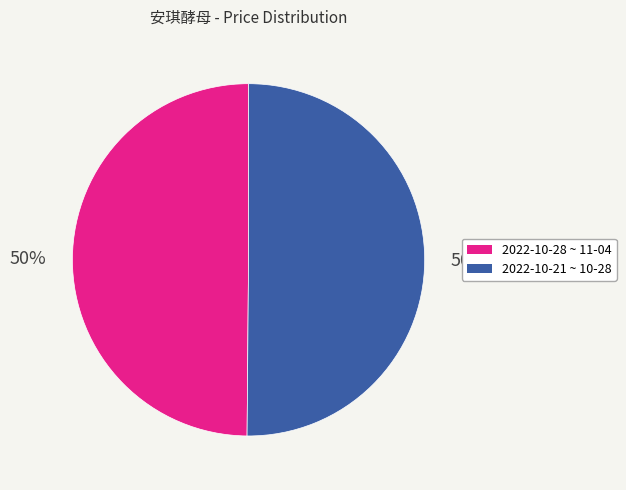

Count the number of slices in the pie.

2